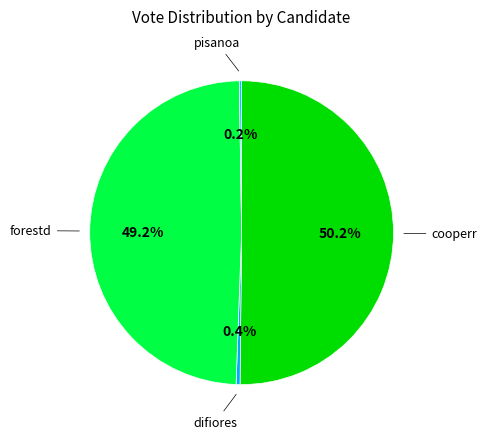

What percentage is the forestd slice, to the nearest percent?

49%